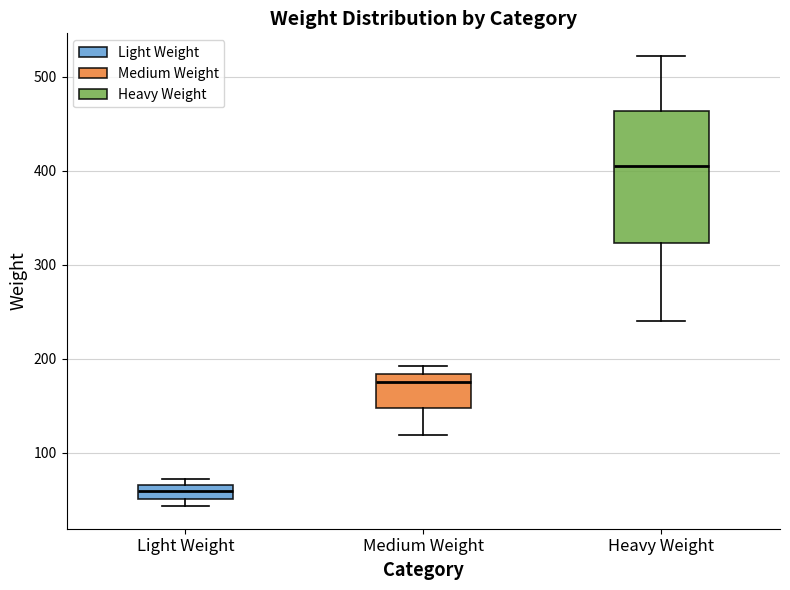

Which box is the tallest, from its lower edge to its upper edge?

Heavy Weight